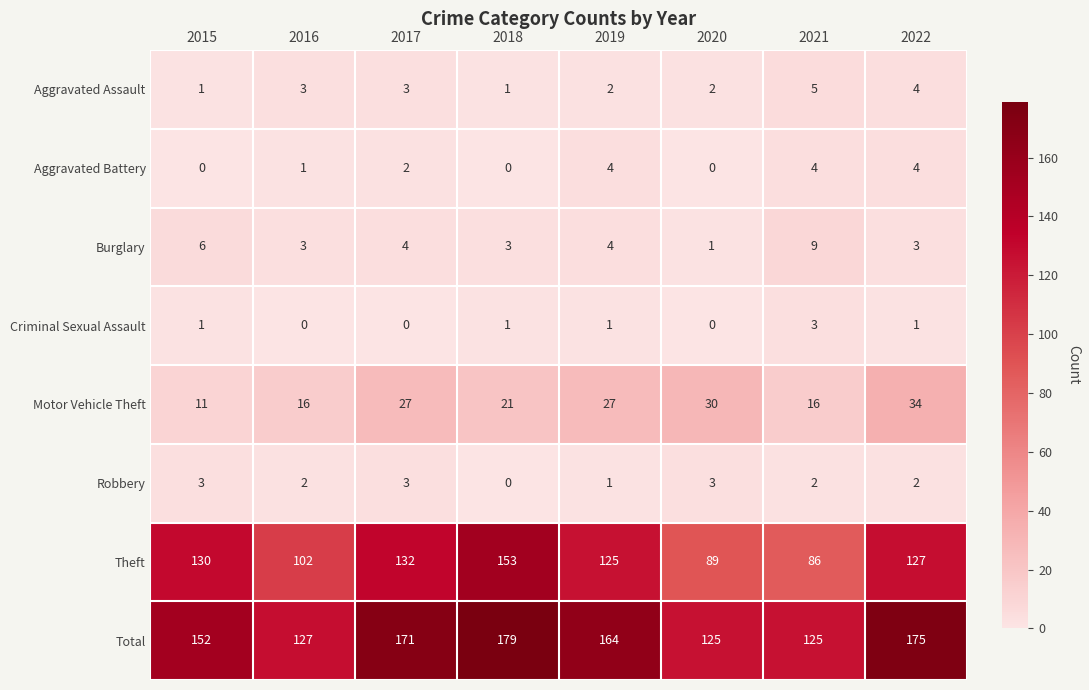

Between 2018 and 2021, which series saw the biggest shift?

Theft